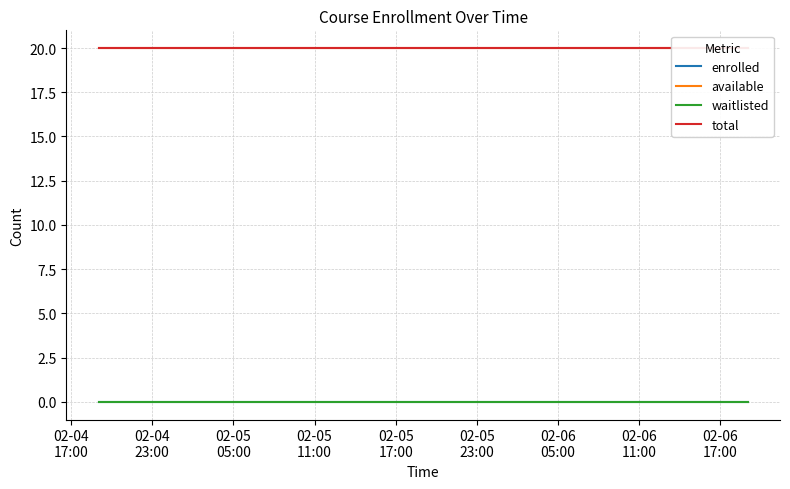

Is it true that total equals 9 at 02-05
11:00?

False